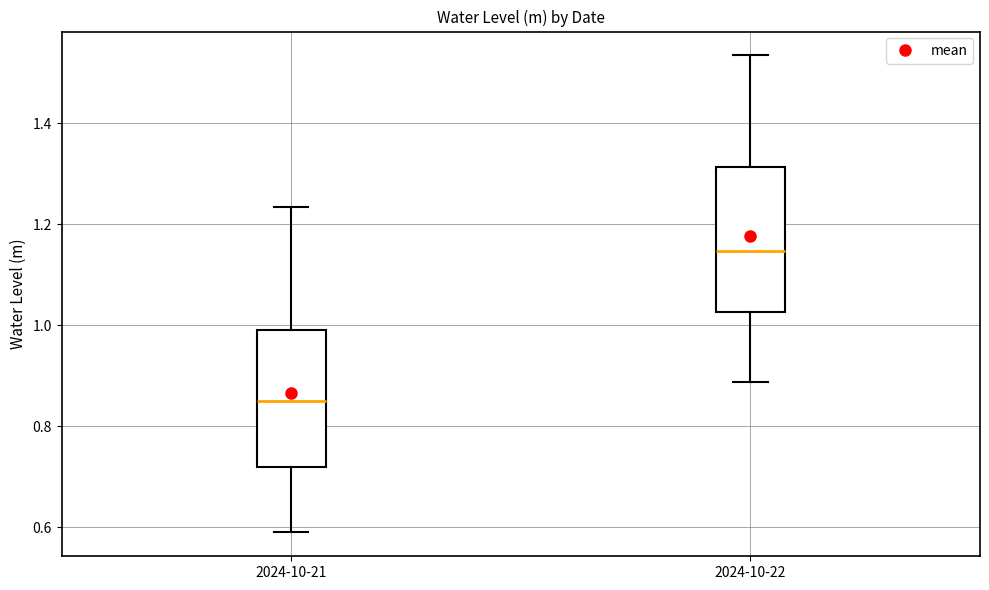

Reading left to right, read every box against the y-axis: the position of its median line, the range the box covers, and the ends of its whiskers. The values are not printed on the chart, so give them approximately, as read against the axis.

2024-10-21: median 0.84, box 0.72 to 1.00, whiskers 0.58 to 1.24
2024-10-22: median 1.14, box 1.02 to 1.32, whiskers 0.88 to 1.54